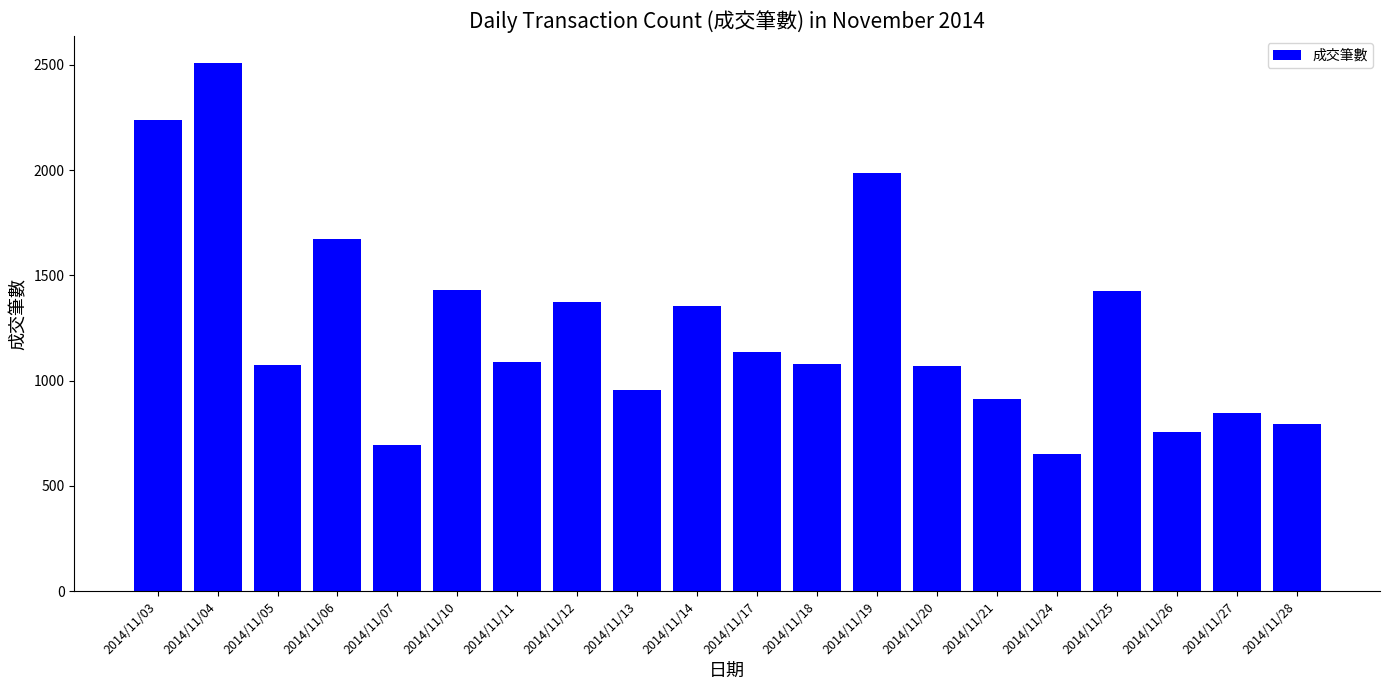

What is the value of the 18th bar from the left?

755